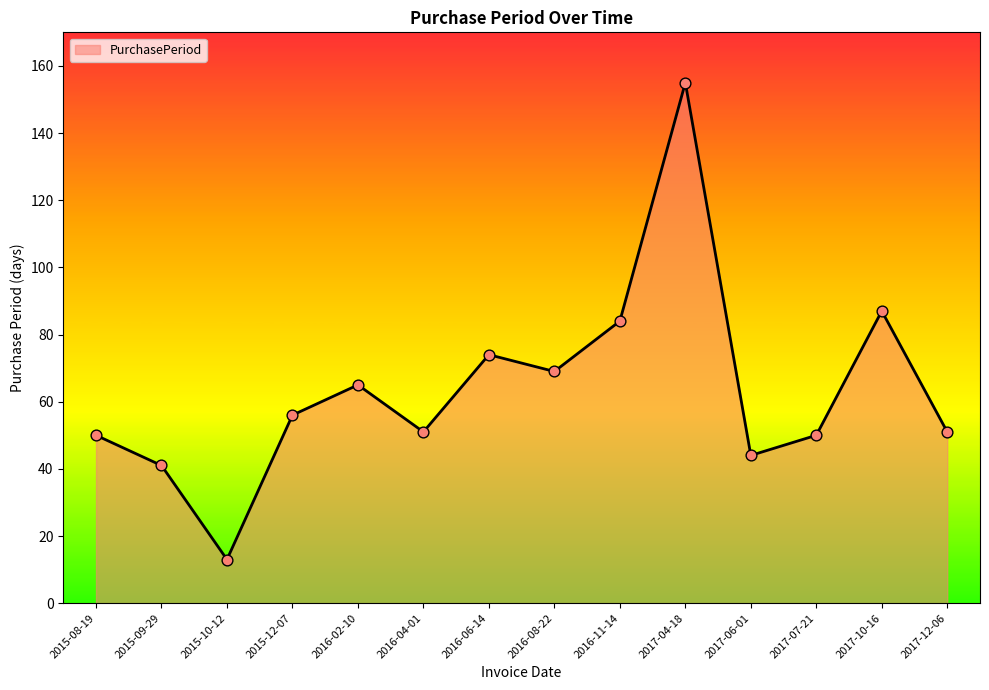

Approximately how many times larger is the value at 2016-04-01 compared to 2015-09-29?

1.2